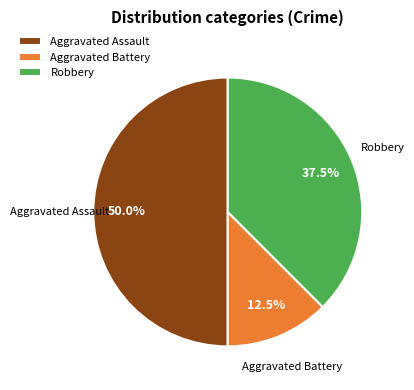

What is the ratio of the value at Robbery to the value at Aggravated Battery?

3.0